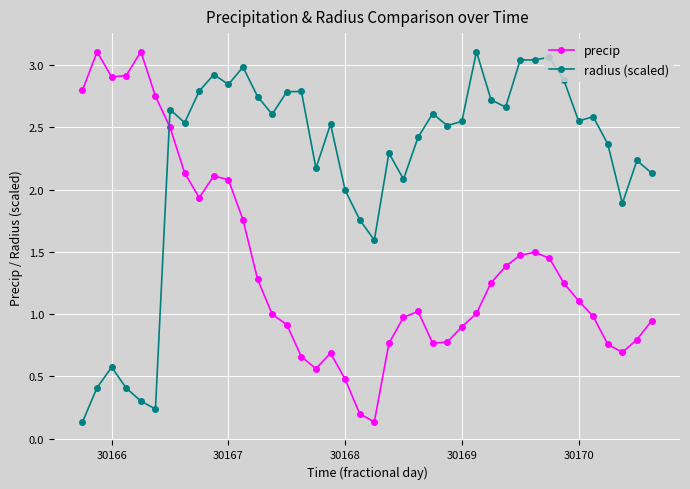

What is the sum of all radius (scaled) values?

88.5